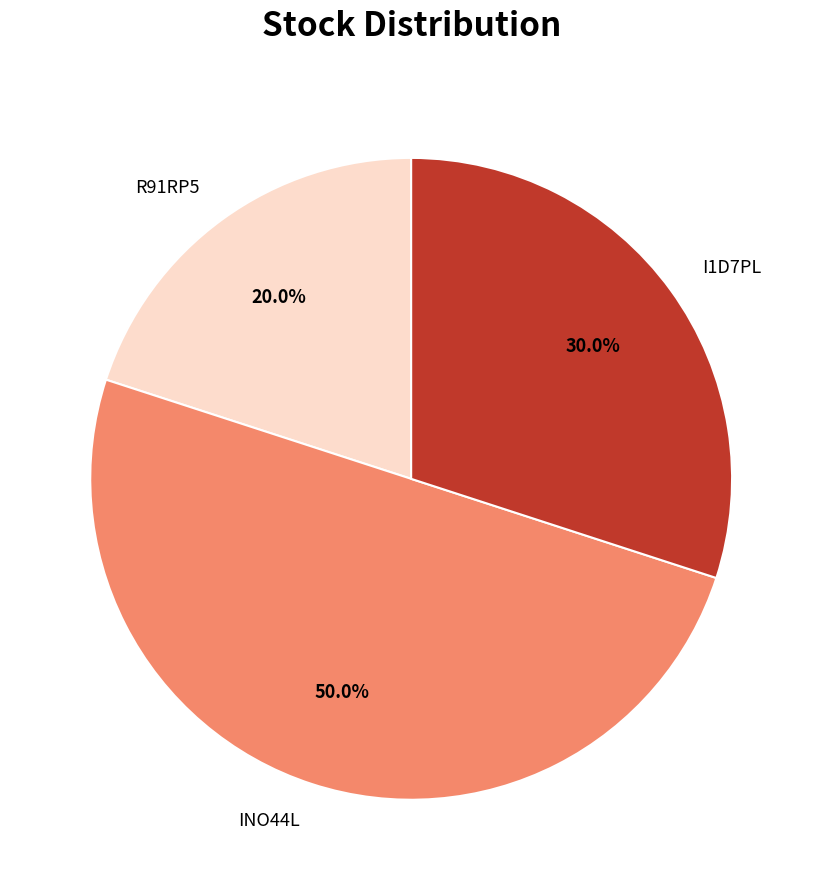

What percentage is the R91RP5 slice, to the nearest percent?

20%